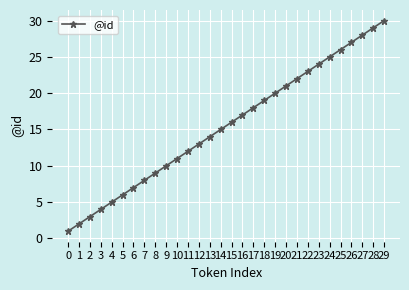

Reading right to left, list all the values displayed in this chart.

29=30	28=29	27=28	26=27	25=26	24=25	23=24	22=23	21=22	20=21	19=20	18=19	17=18	16=17	15=16	14=15	13=14	12=13	11=12	10=11	9=10	8=9	7=8	6=7	5=6	4=5	3=4	2=3	1=2	0=1